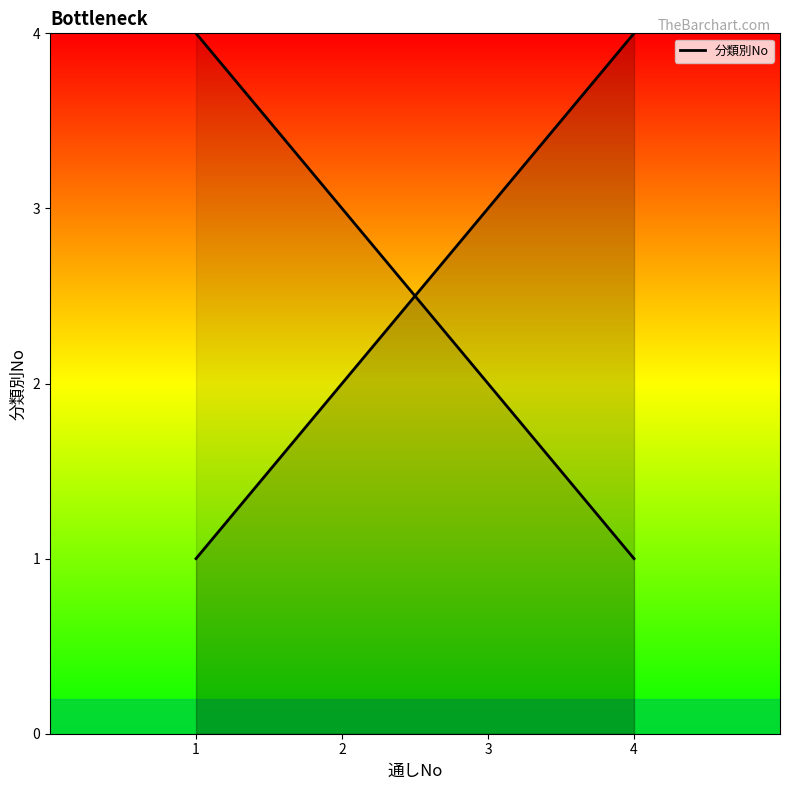

What is the maximum value shown in the chart?

4